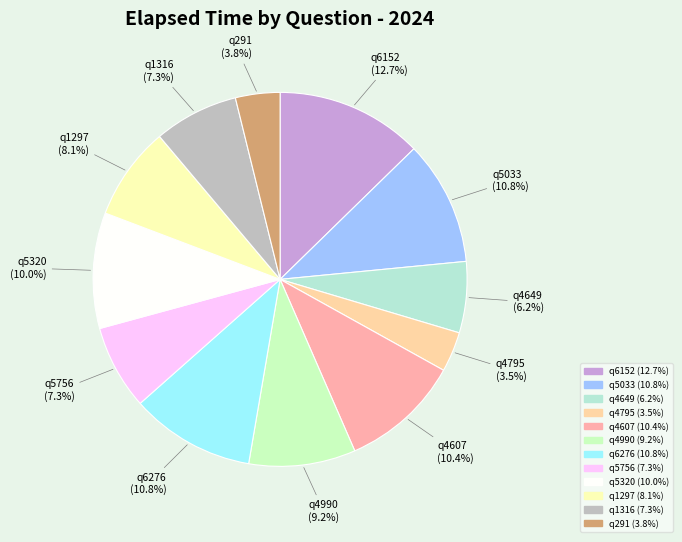

To the nearest percent, what portion does q5756 represent?

7%